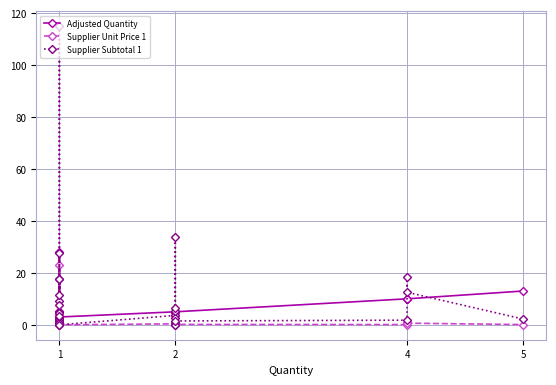

True or false: Supplier Subtotal 1 and Supplier Unit Price 1 intersect in this chart.

False